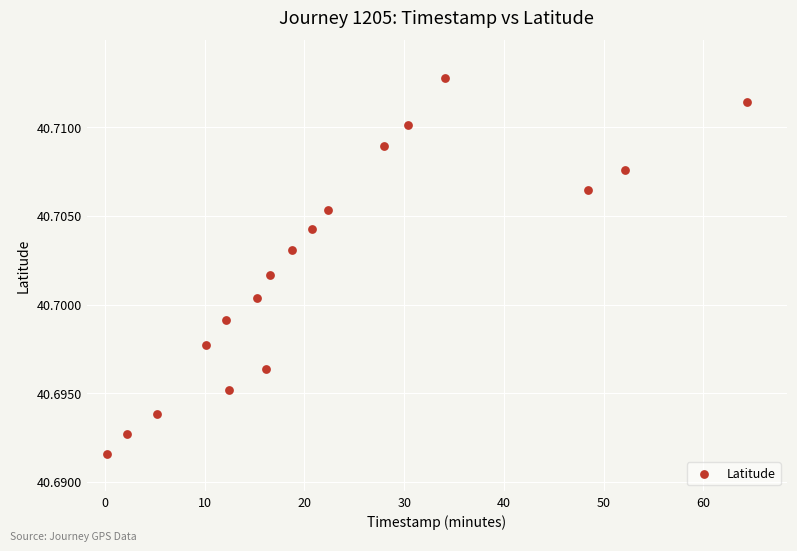

What is the range of X values (max minus min)?

64.2